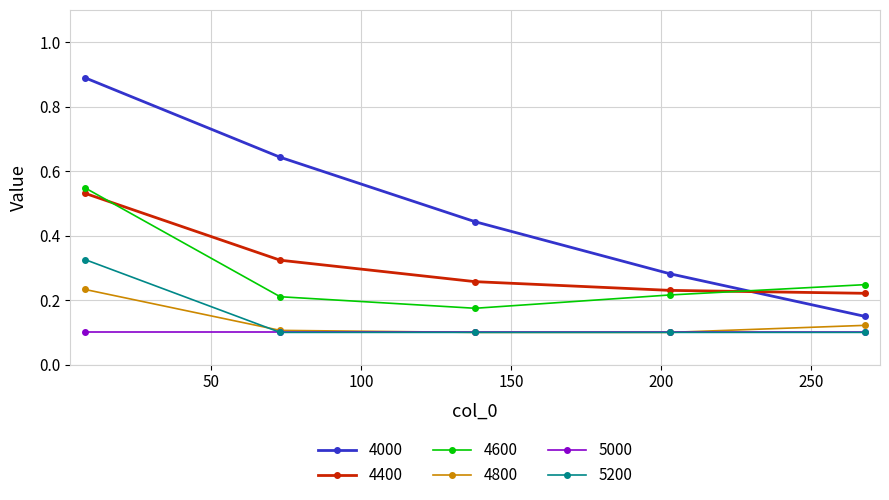

True or false: 4400 has more than 1 interior local peaks.

False